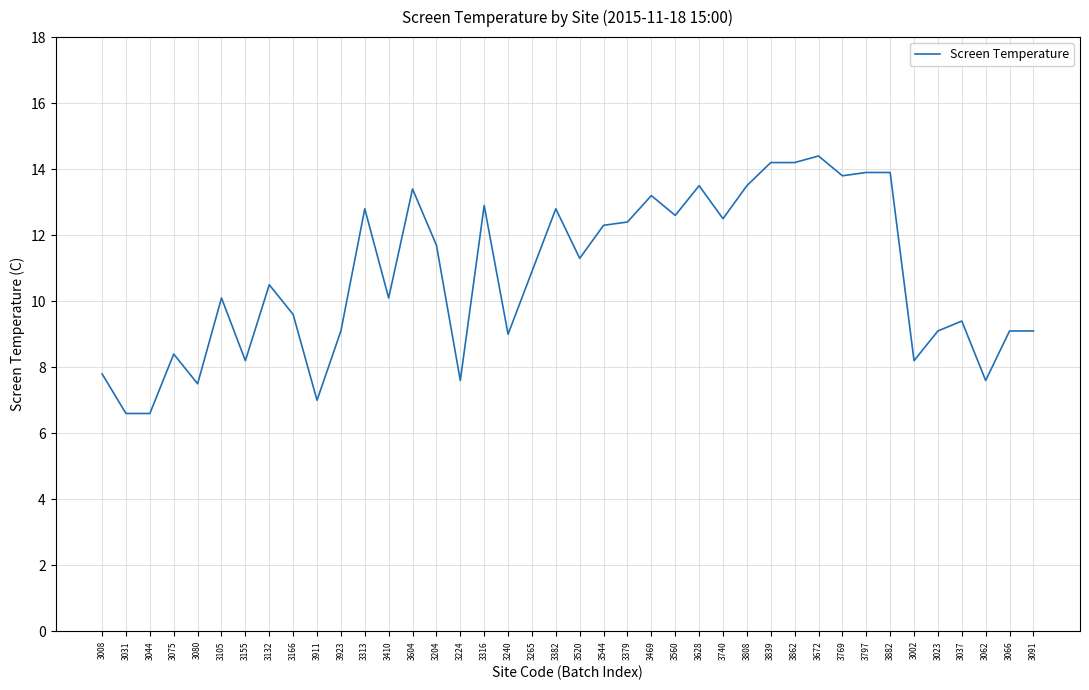

What is the ratio of the value at 3066 to the value at 3862?

0.6